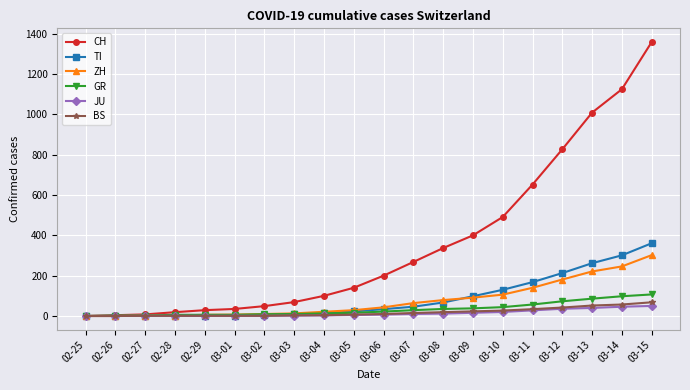

Which series has the largest total across all categories?

CH